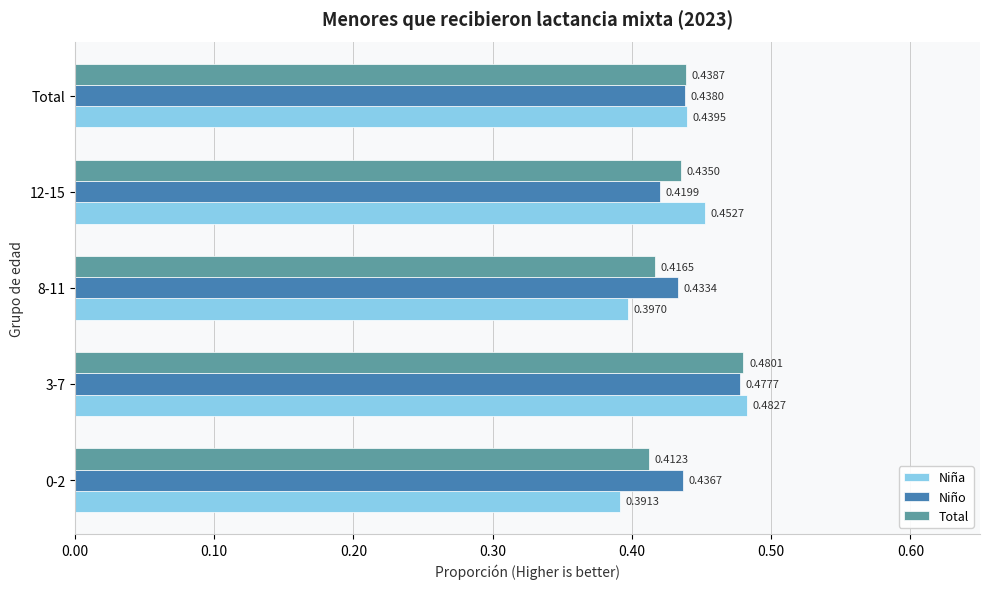

What is the sum of all Niño values?

2.2